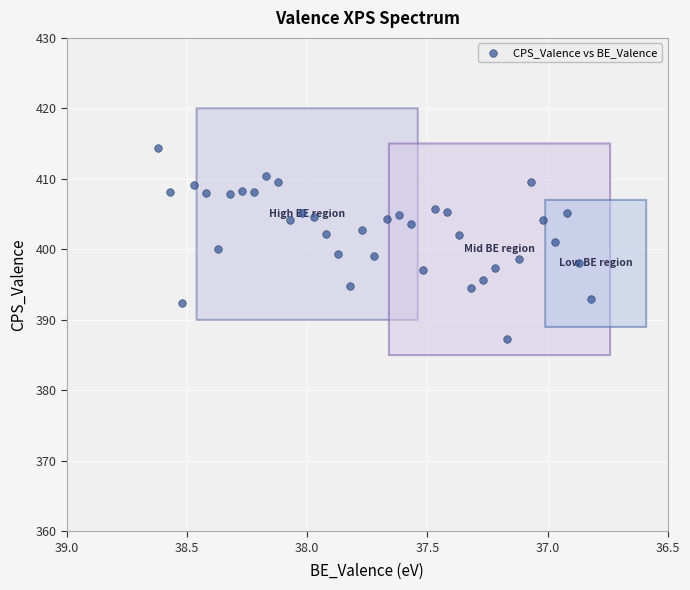

What is the range of Y values (max minus min)?

27.1